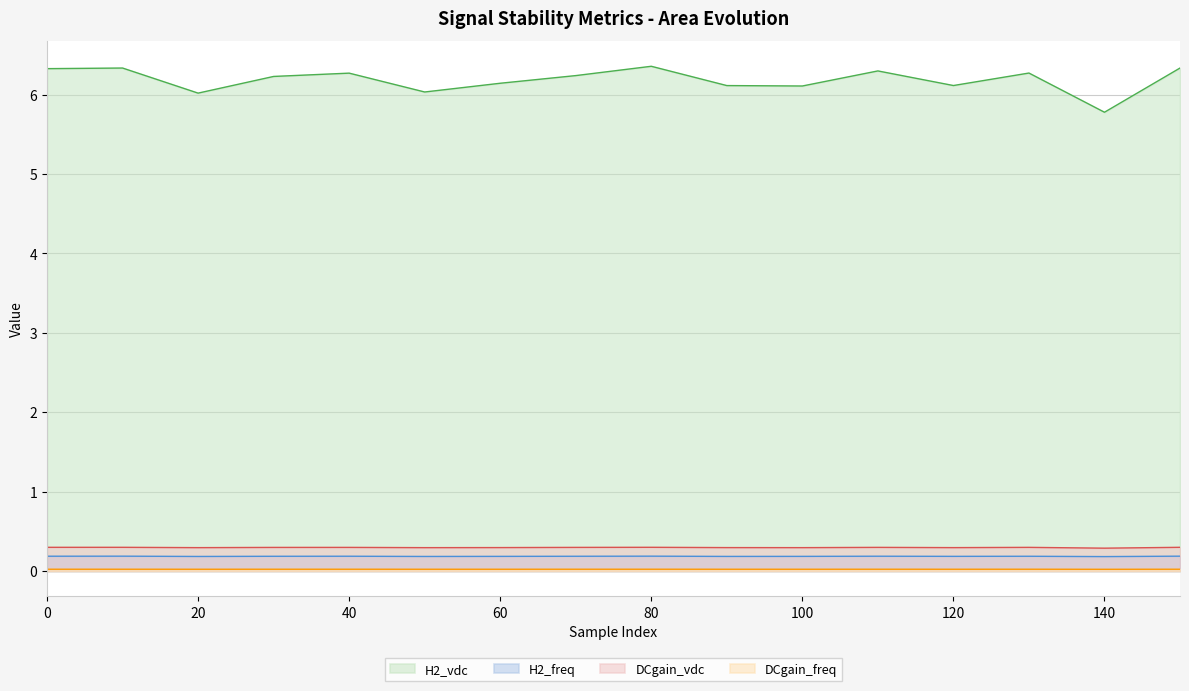

At how many categories does at least one series exceed 0?

16